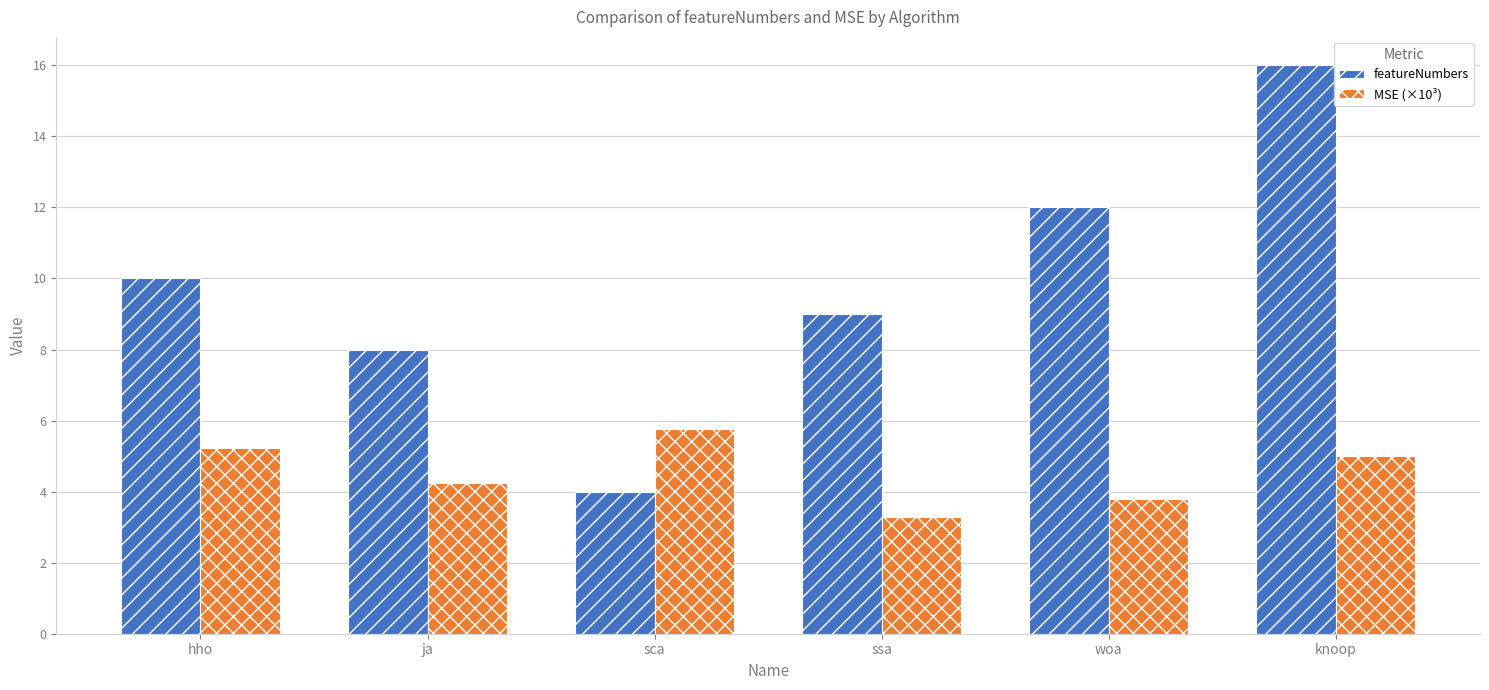

List the series in order of their peak value, lowest first.

MSE (×10³), featureNumbers